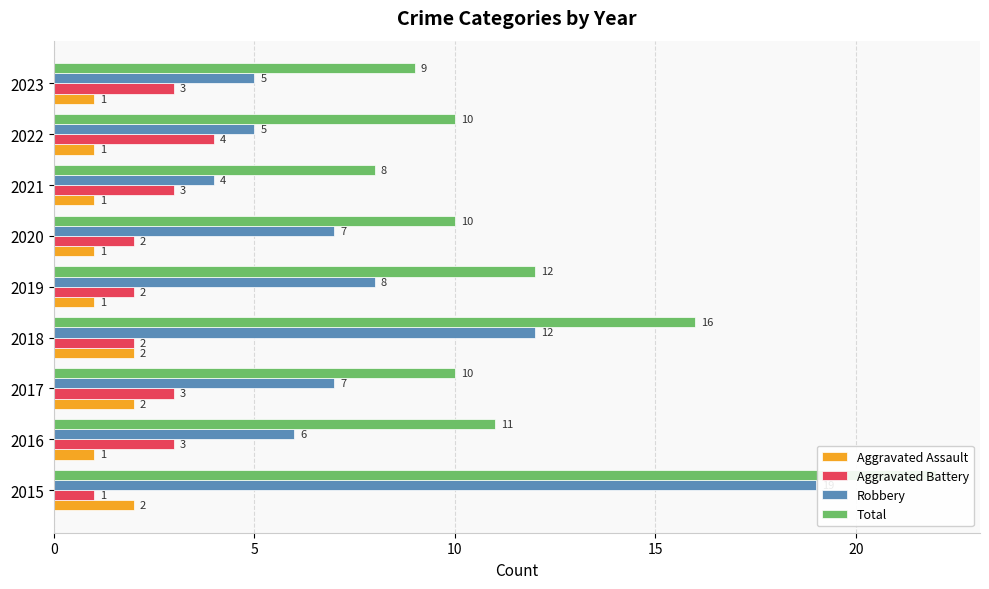

Reading right to left, list all the values displayed in this chart.

Aggravated Assault: 1	1	1	1	1	2	2	1	2
Aggravated Battery: 3	4	3	2	2	2	3	3	1
Robbery: 5	5	4	7	8	12	7	6	19
Total: 9	10	8	10	12	16	10	11	22